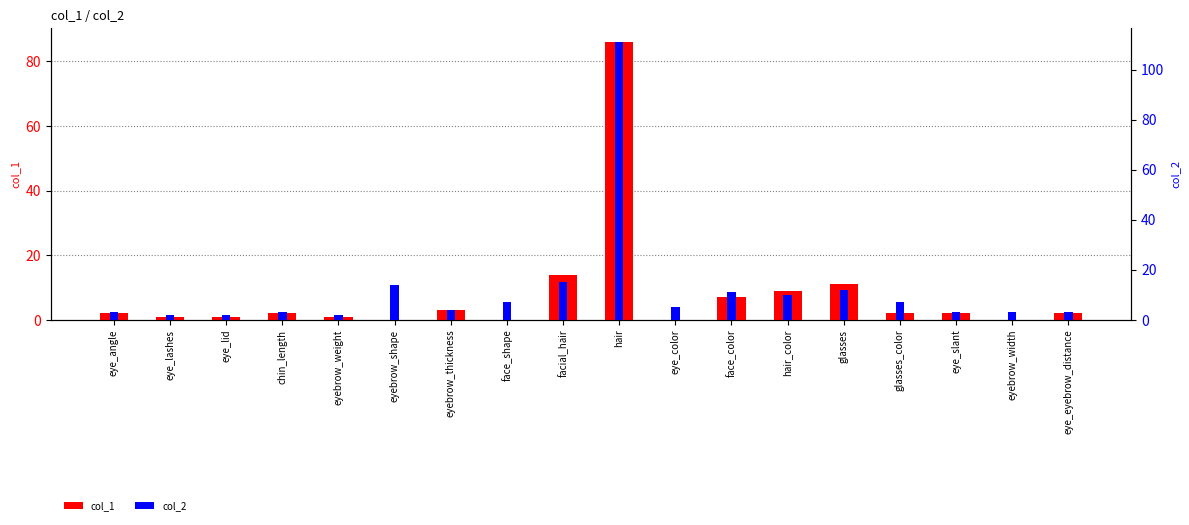

Is it true that col_1 equals 1 at eye_lid?

True